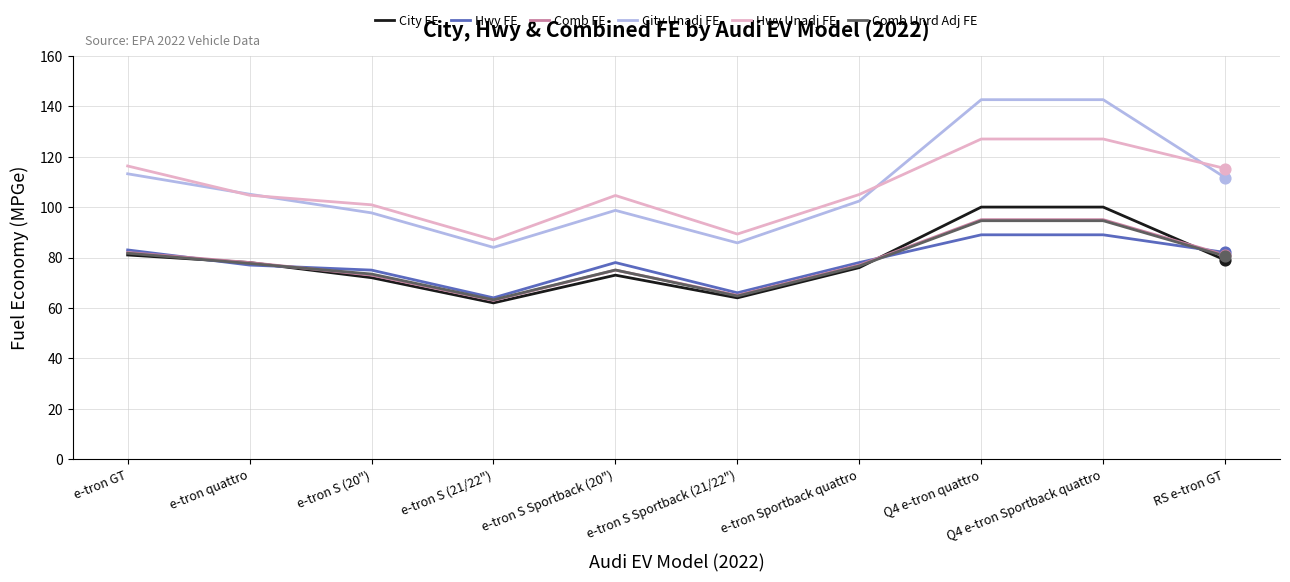

Between e-tron quattro and e-tron S (21/22"), which series saw the biggest shift?

City Unadj FE